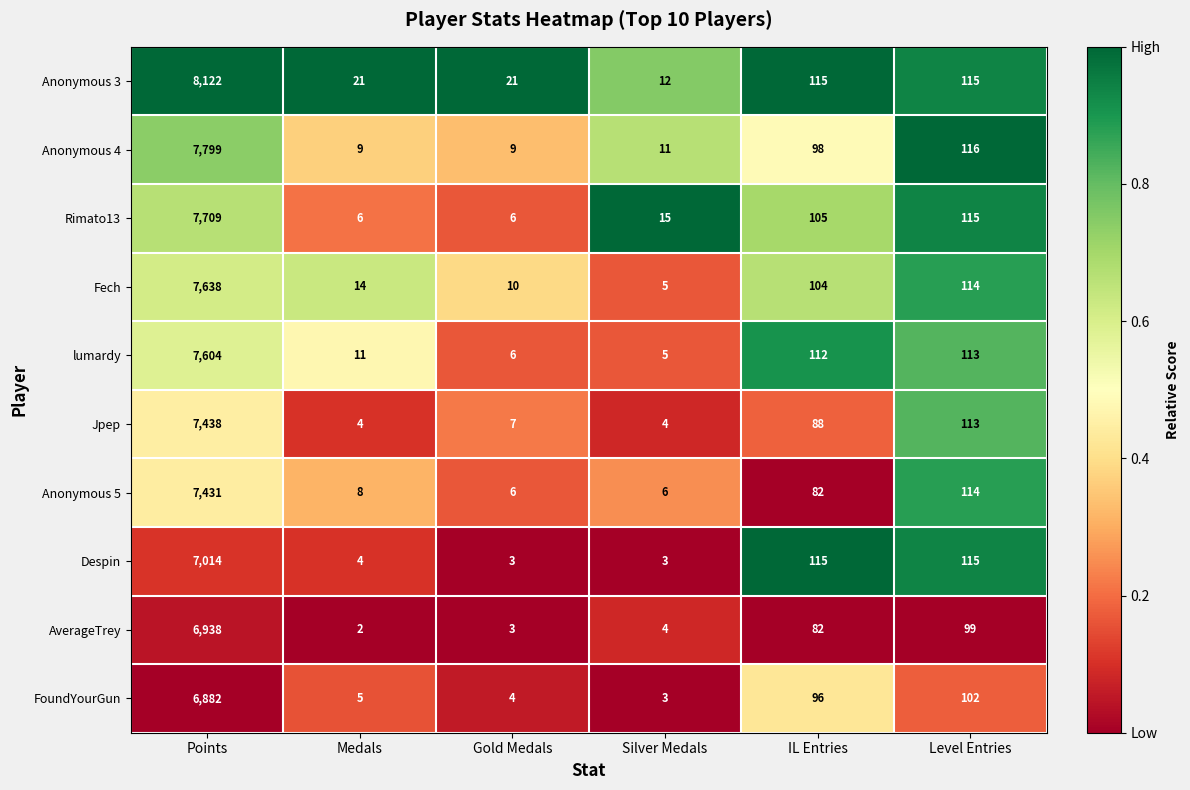

The Fech series shows 10 at Gold Medals. True or false?

True